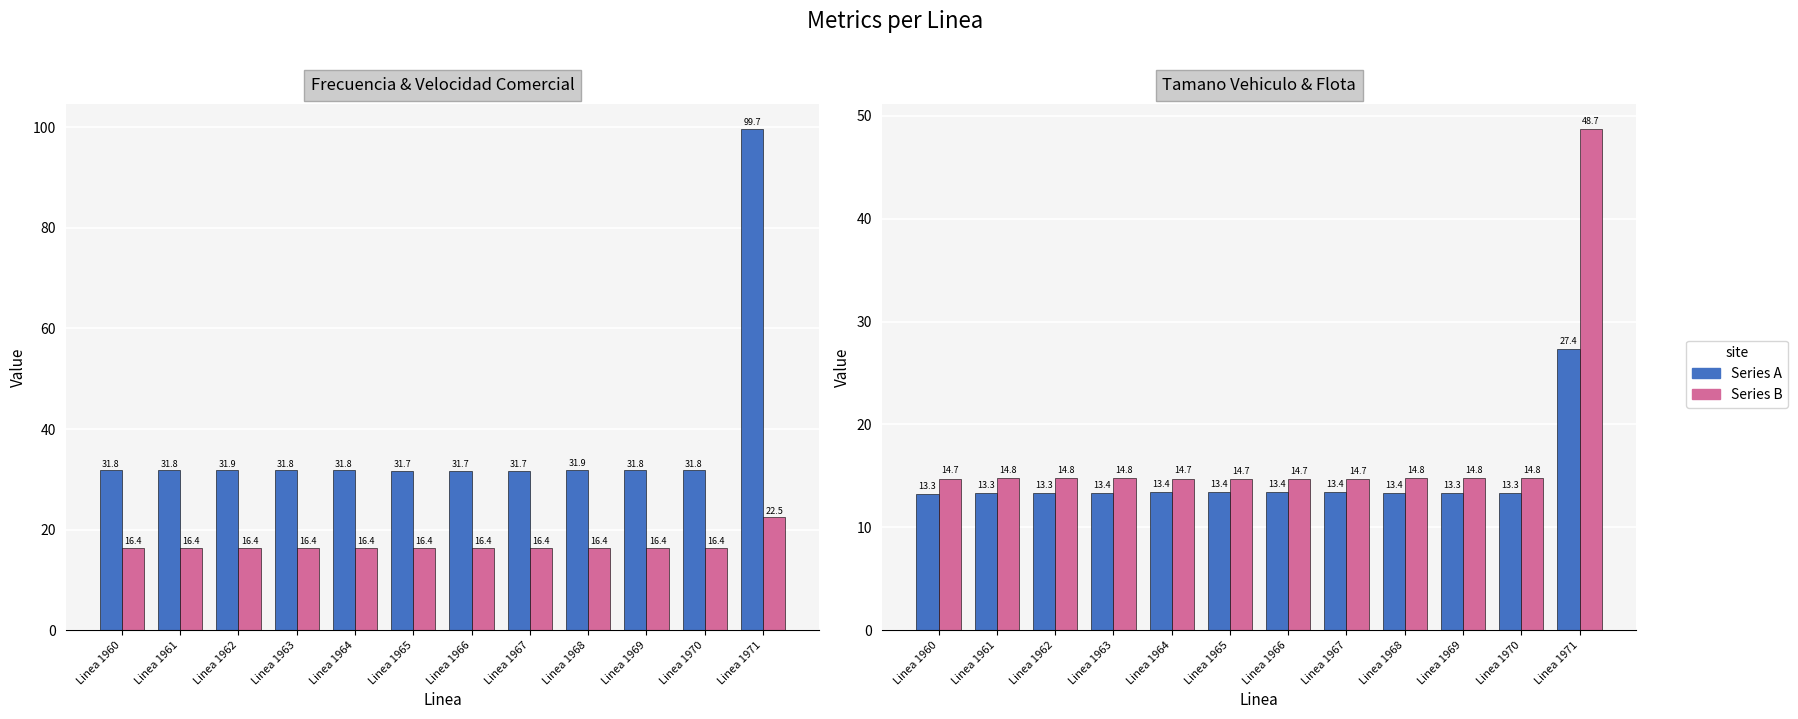

Reading right to left, list all the values displayed in this chart.

Frecuencia: 99.7	31.8	31.8	31.9	31.7	31.7	31.7	31.8	31.8	31.9	31.8	31.8
Velocidad Comercial: 22.5	16.4	16.4	16.4	16.4	16.4	16.4	16.4	16.4	16.4	16.4	16.4
Tamano Vehiculo: 27.4	13.3	13.3	13.4	13.4	13.4	13.4	13.4	13.4	13.3	13.3	13.3
Flota: 48.7	14.8	14.8	14.8	14.7	14.7	14.7	14.7	14.8	14.8	14.8	14.7